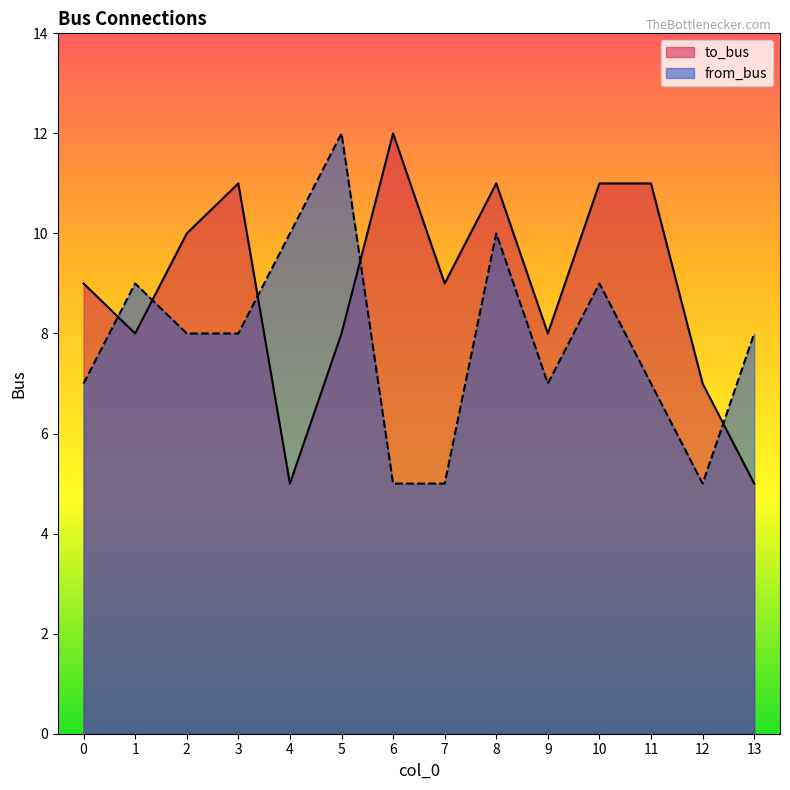

What is the value of the from_bus point at the 1st from the left?

7